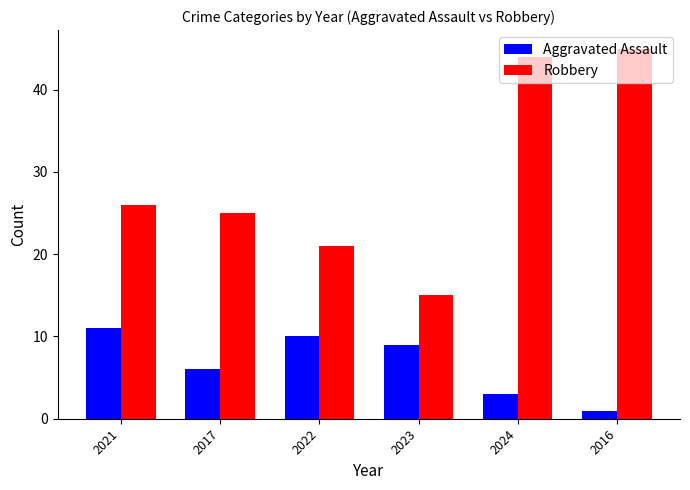

List the series in order of their overall mean, lowest first.

Aggravated Assault, Robbery